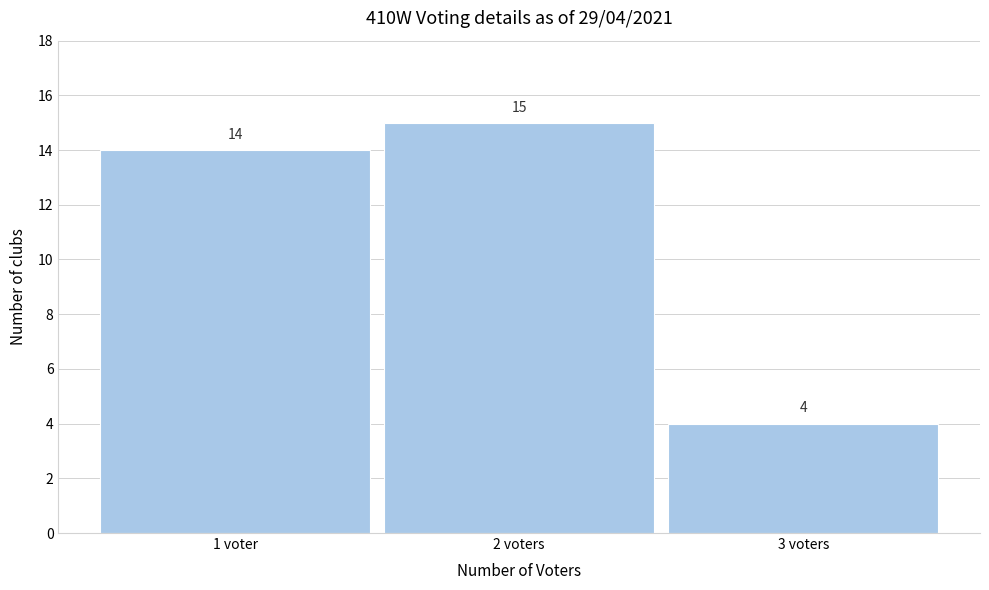

Reading left to right, list all the values displayed in this chart.

14	15	4